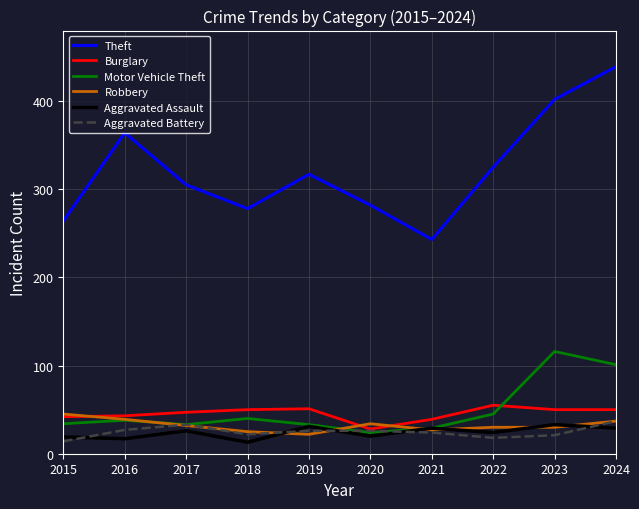

Does the chart have visible grid lines?

Yes